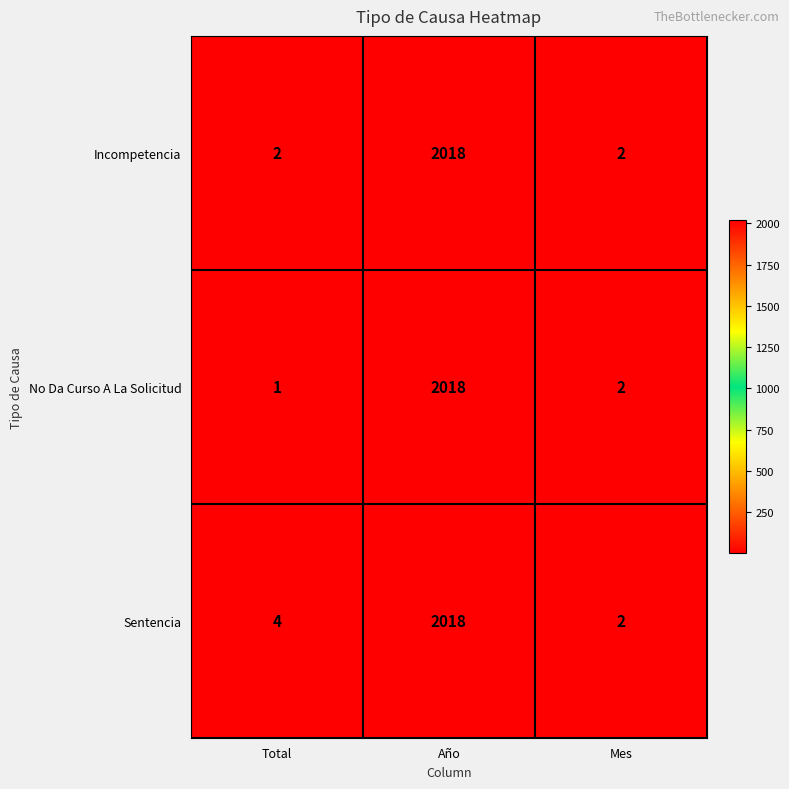

Reading left to right, list all the values displayed in this chart.

Incompetencia: Total=2	Año=2018	Mes=2
No Da Curso A La Solicitud: Total=1	Año=2018	Mes=2
Sentencia: Total=4	Año=2018	Mes=2